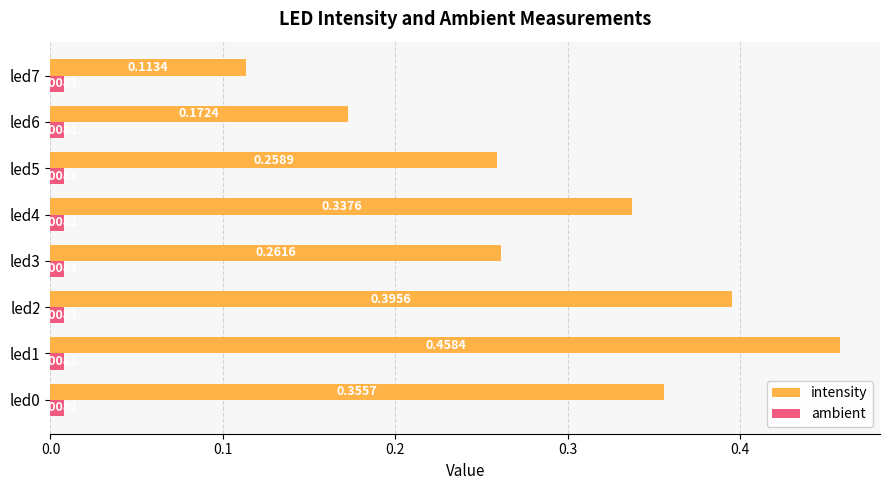

At which label is intensity closest to 0?

led7